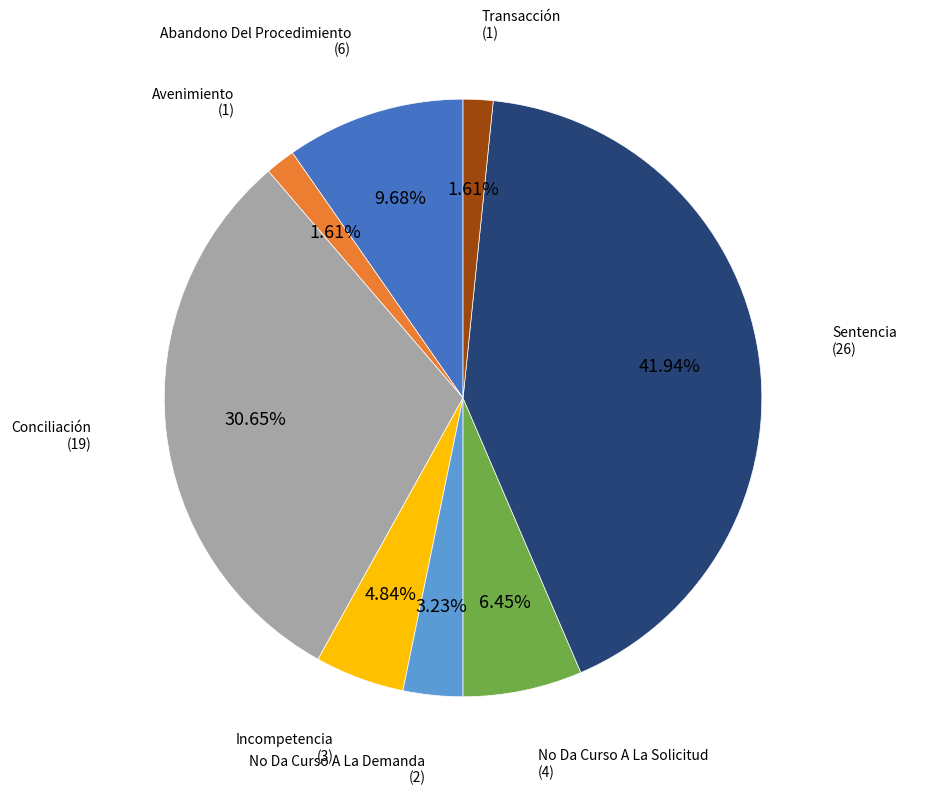

Does Conciliación represent more than half of the total?

No